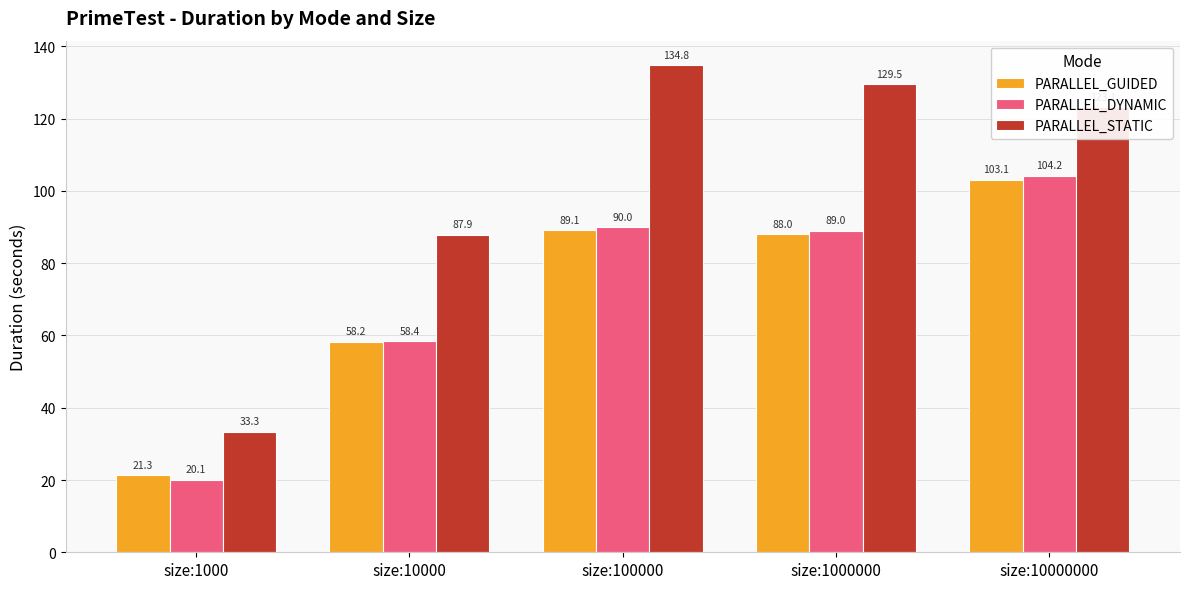

Reading left to right, what are all the values shown in this chart?

PARALLEL_GUIDED: size:1000=21.3	size:10000=58.2	size:100000=89.1	size:1000000=88.0	size:10000000=103.1
PARALLEL_DYNAMIC: size:1000=20.1	size:10000=58.4	size:100000=90.0	size:1000000=89.0	size:10000000=104.2
PARALLEL_STATIC: size:1000=33.3	size:10000=87.9	size:100000=134.8	size:1000000=129.5	size:10000000=123.1